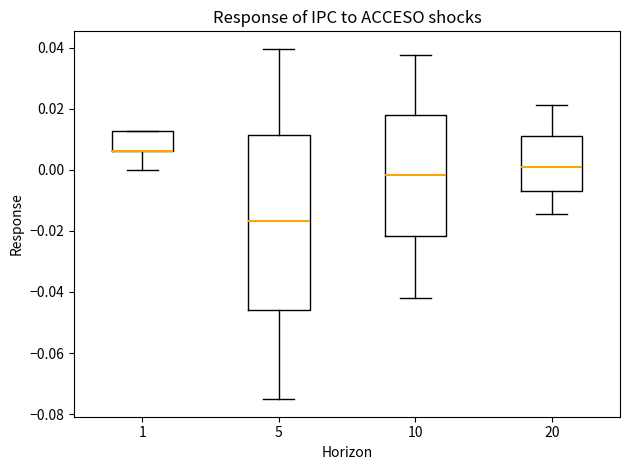

Where does the median line of the box at x = 5 sit on the y-axis? The values are not printed on the chart, so give them approximately, as read against the axis.

-0.016